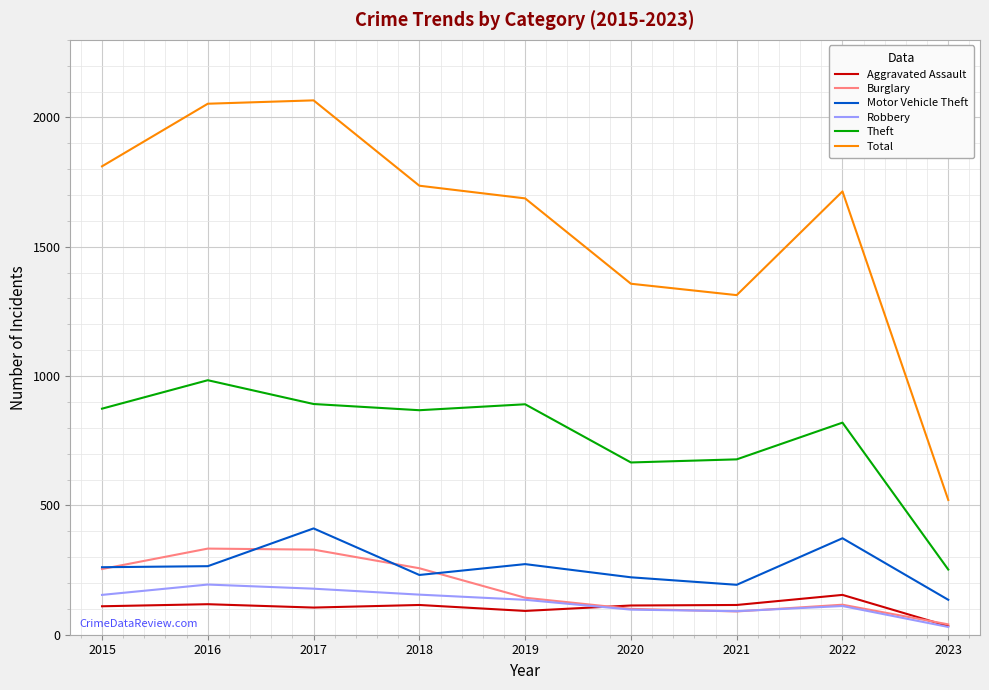

Which series has the largest total across all categories?

Total